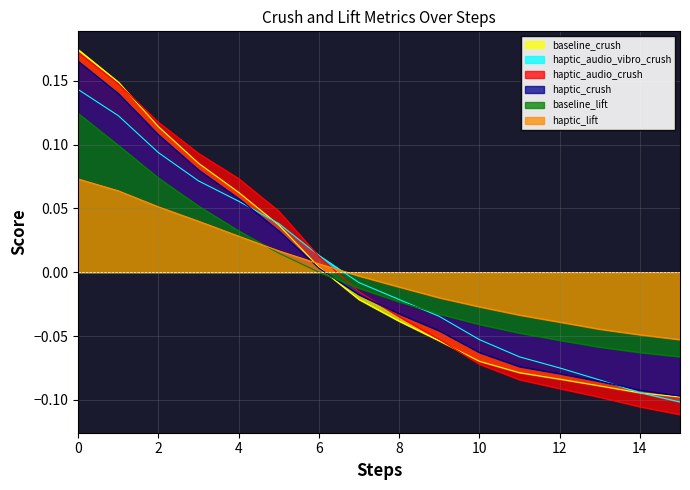

Rank the series at 5 from lowest to highest value.

baseline_lift, haptic_lift, haptic_crush, baseline_crush, haptic_audio_vibro_crush, haptic_audio_crush